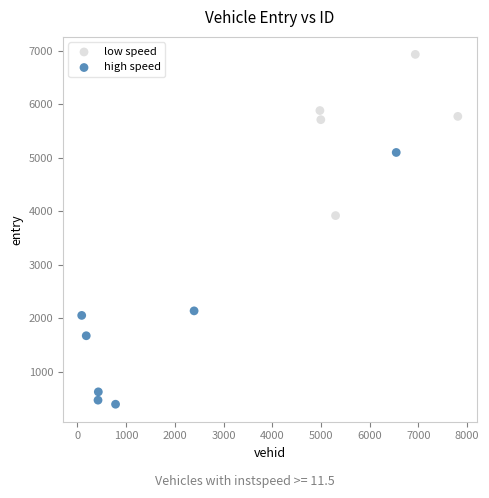

Which series has the widest spread of Y values?

high speed